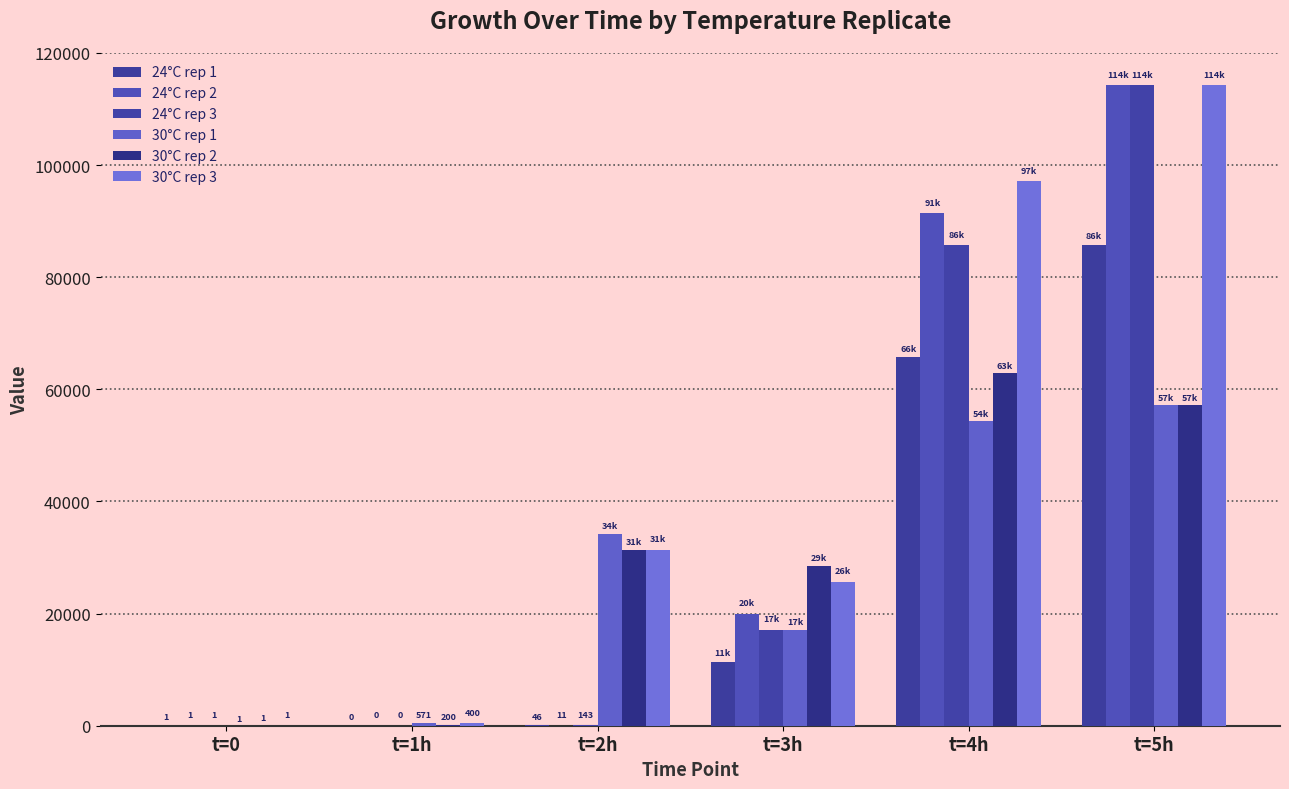

How many series are shown in this chart?

6